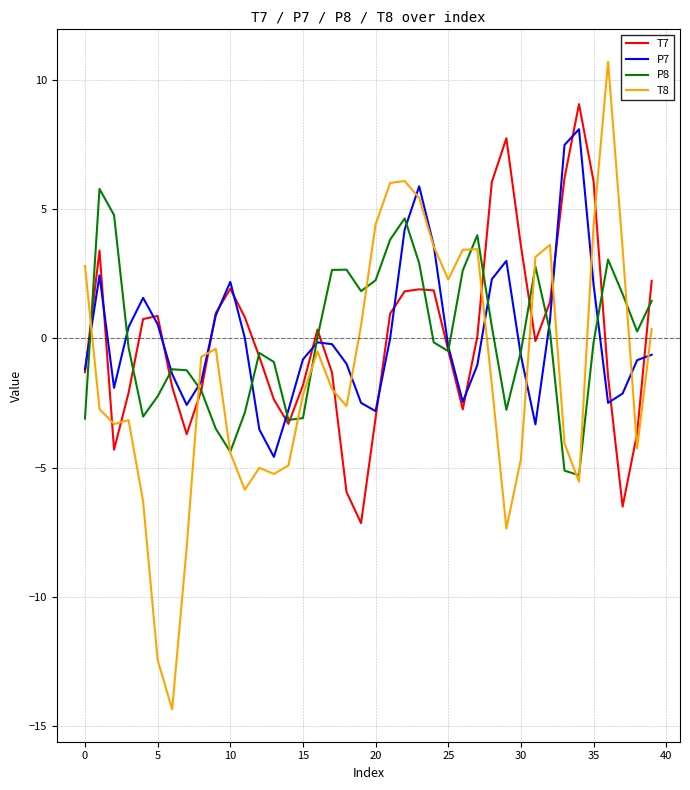

What is the smallest value displayed?

-14.3